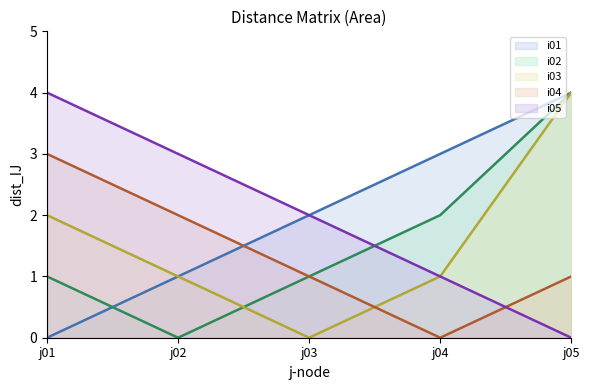

How many interior local valleys does the i02 line series have?

1